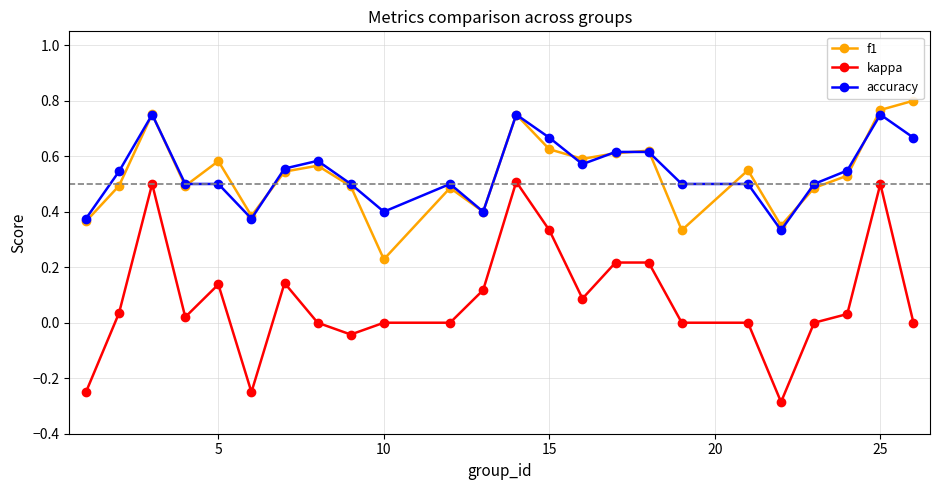

True or false: kappa and accuracy intersect in this chart.

False